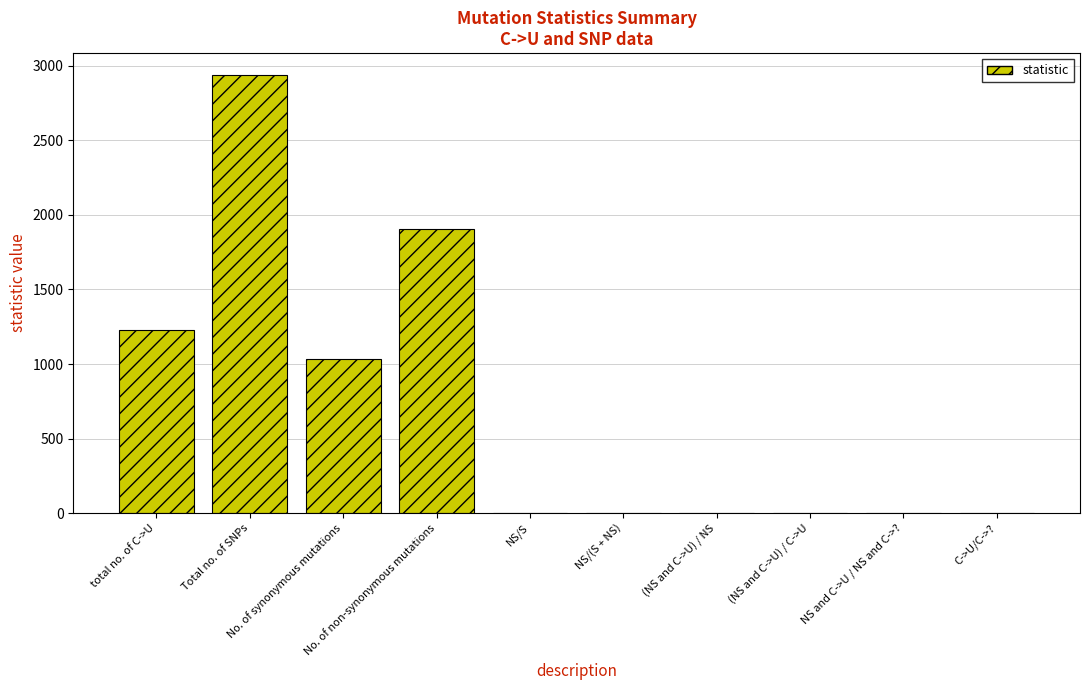

What is the maximum value shown in the chart?

2938.0